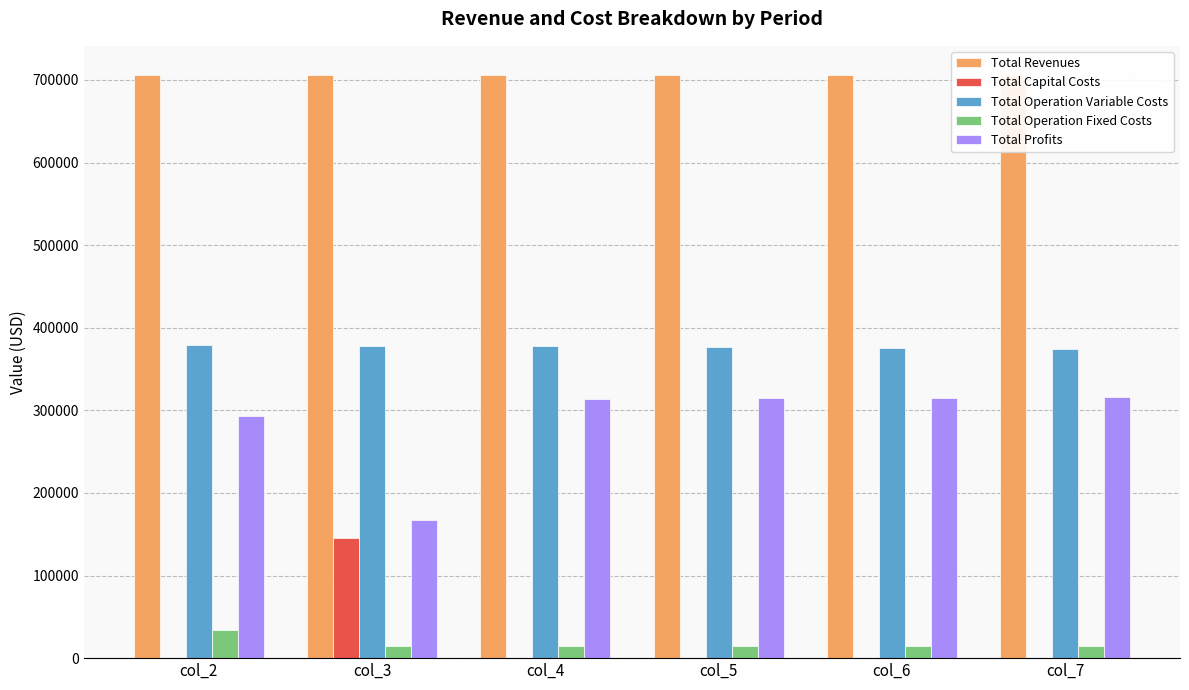

At how many categories does at least one series exceed 111308?

6